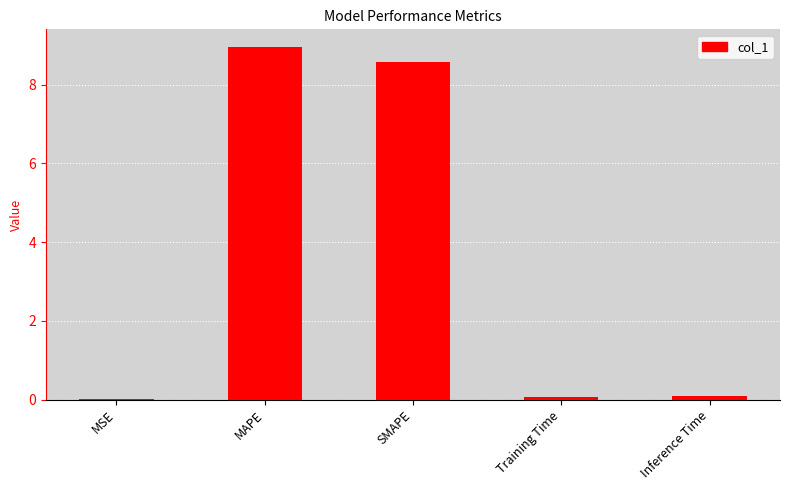

The value at SMAPE is 3.9. True or false?

False